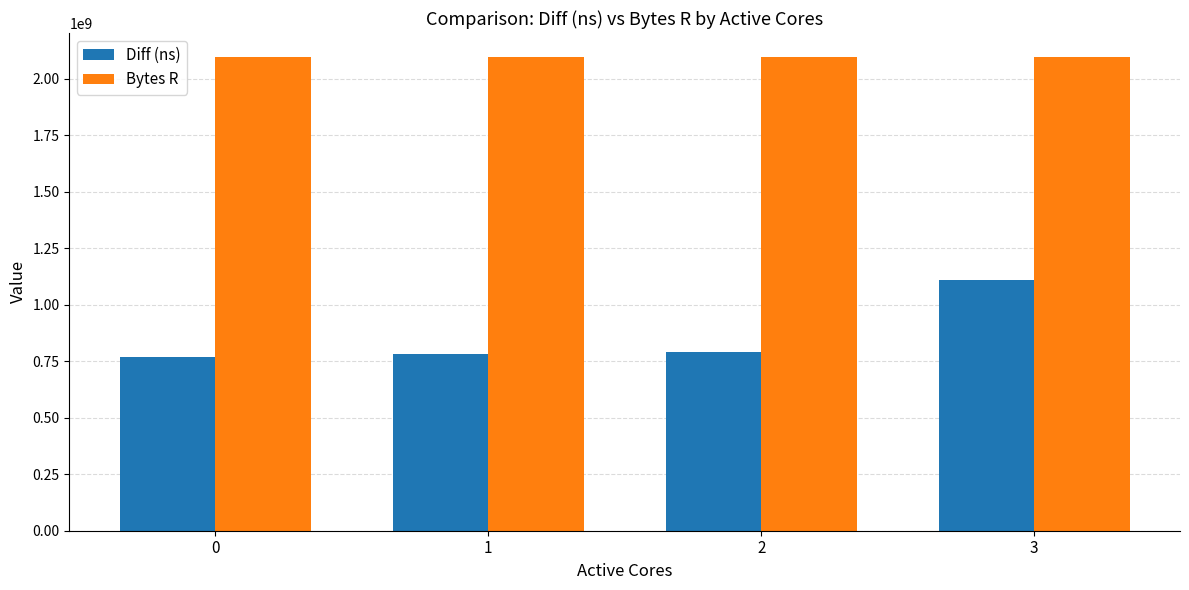

Which series has the largest total across all categories?

Bytes R